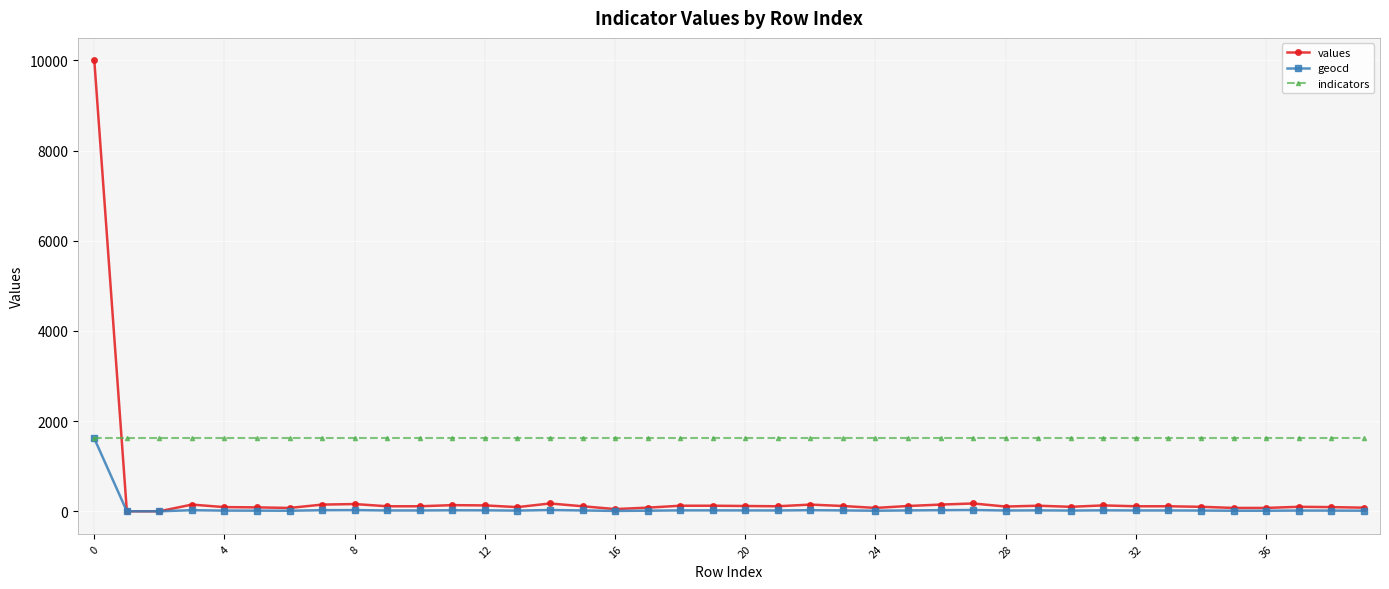

Count the number of data series in this chart.

3